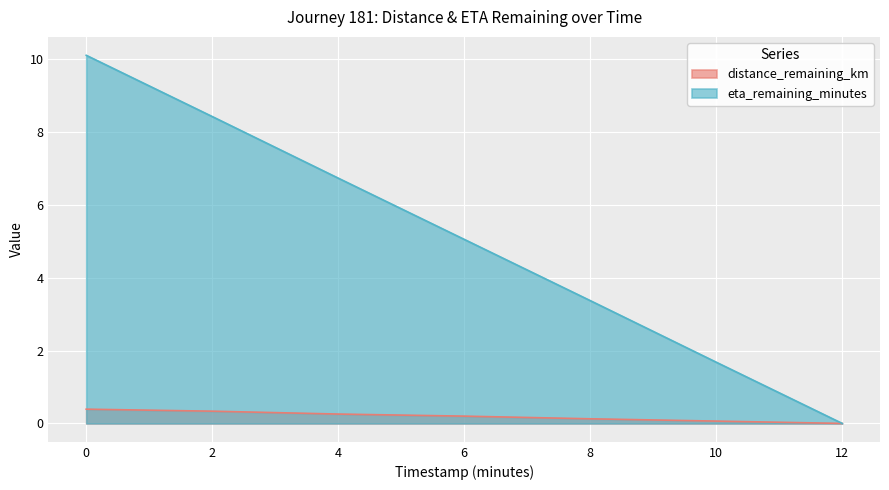

True or false: eta_remaining_minutes and distance_remaining_km cross at least once.

False